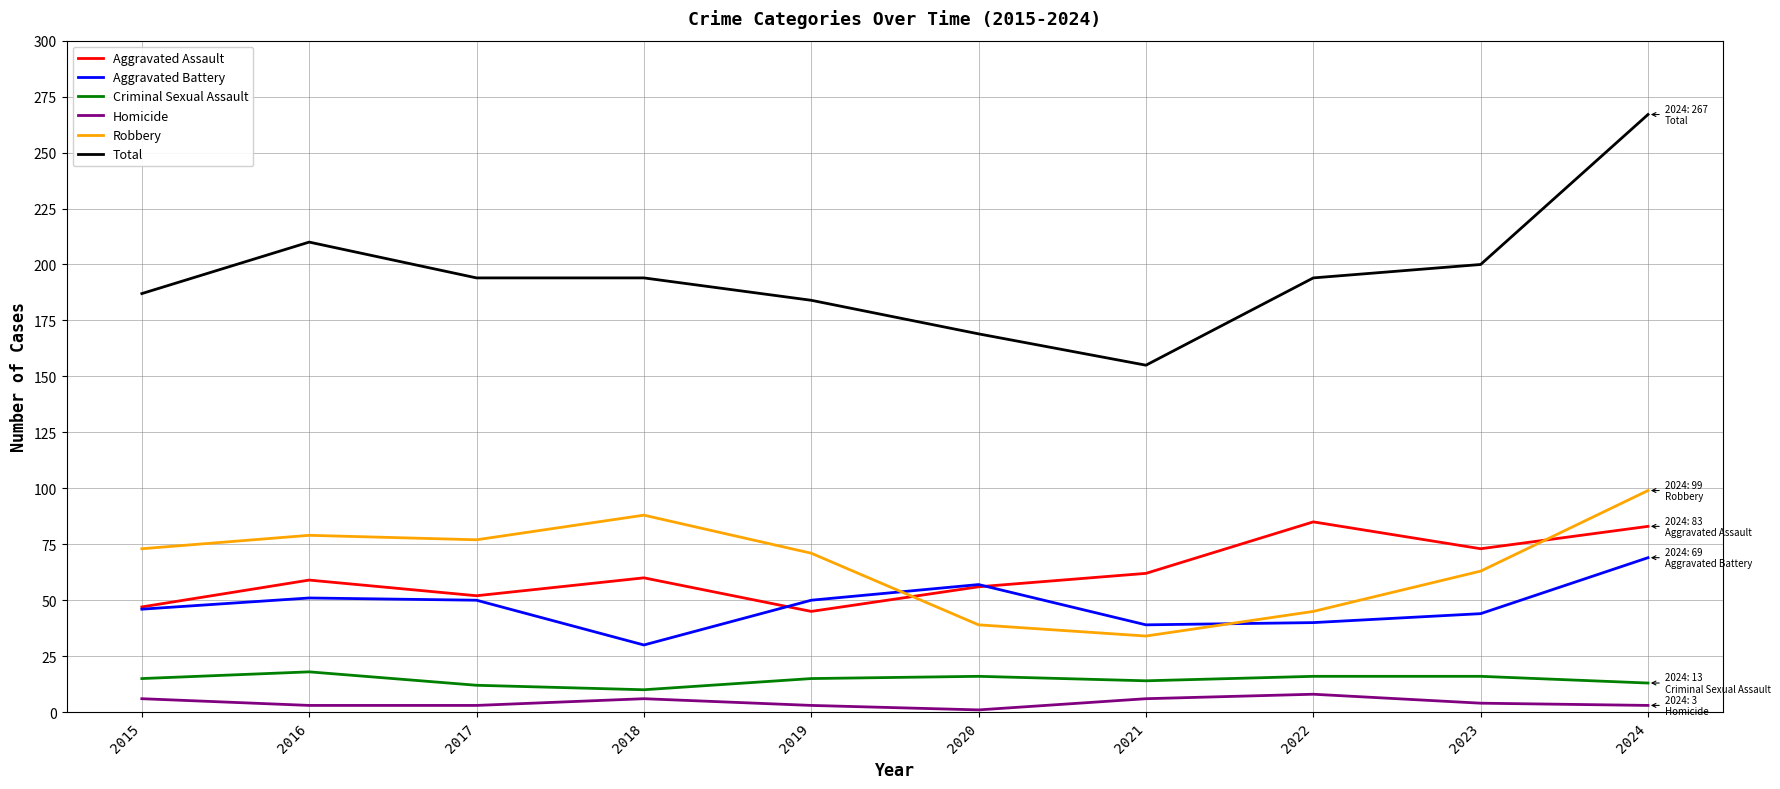

At how many categories does at least one series exceed 92?

10